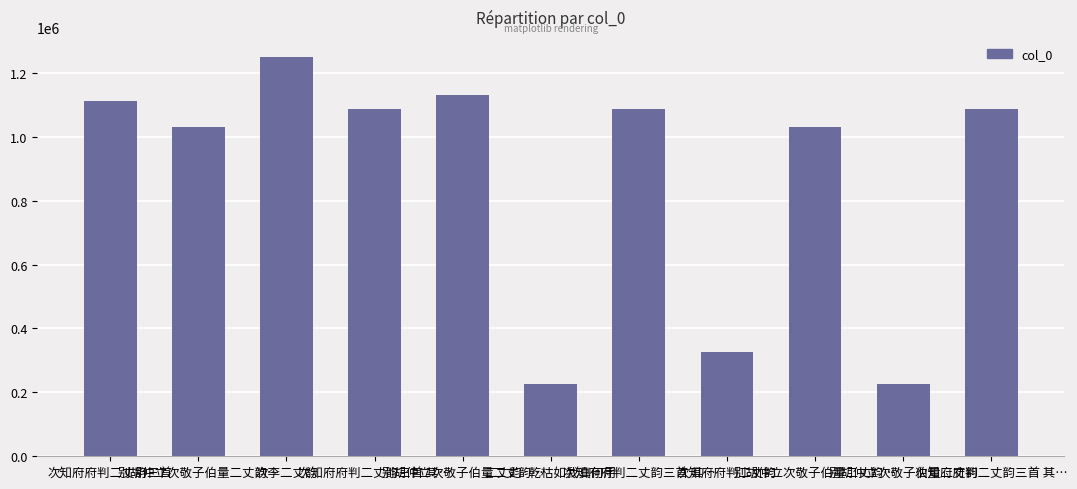

Reading left to right, what are all the values shown in this chart?

1110862	1029303	1249845	1087791	1131566	226689	1087792	327237	1029302	226688	1087790